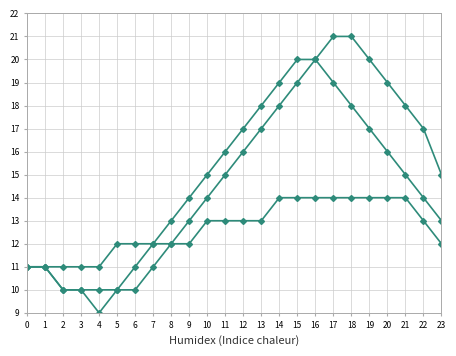

Reading right to left, extract all data points from this chart.

Series A: 23=15	22=17	21=18	20=19	19=20	18=21	17=21	16=20	15=19	14=18	13=17	12=16	11=15	10=14	9=13	8=12	7=11	6=10	5=10	4=9	3=10	2=10	1=11	0=11
Series B: 23=13	22=14	21=15	20=16	19=17	18=18	17=19	16=20	15=20	14=19	13=18	12=17	11=16	10=15	9=14	8=13	7=12	6=11	5=10	4=10	3=10	2=10	1=11	0=11
Series C: 23=12	22=13	21=14	20=14	19=14	18=14	17=14	16=14	15=14	14=14	13=13	12=13	11=13	10=13	9=12	8=12	7=12	6=12	5=12	4=11	3=11	2=11	1=11	0=11